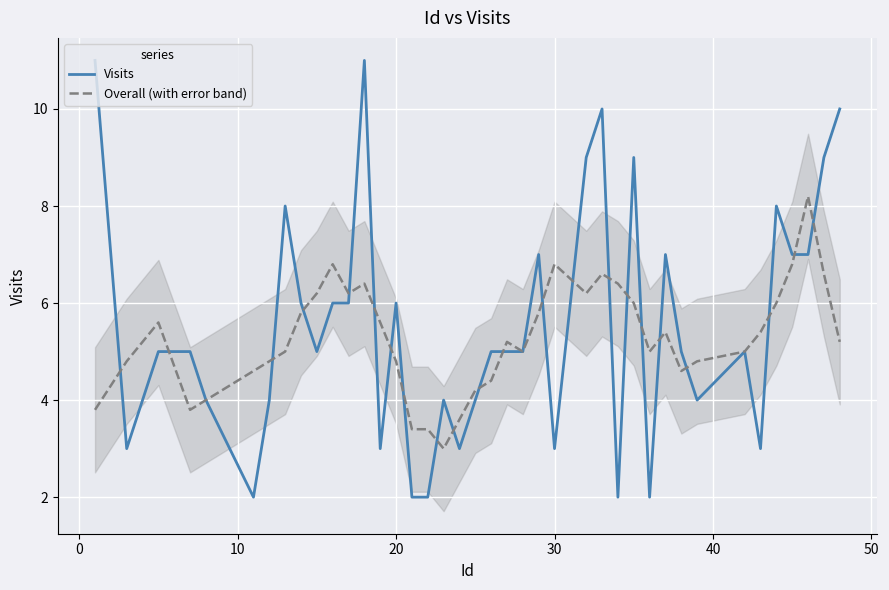

What is the difference between the Visits values at 10 and 30?

1.0